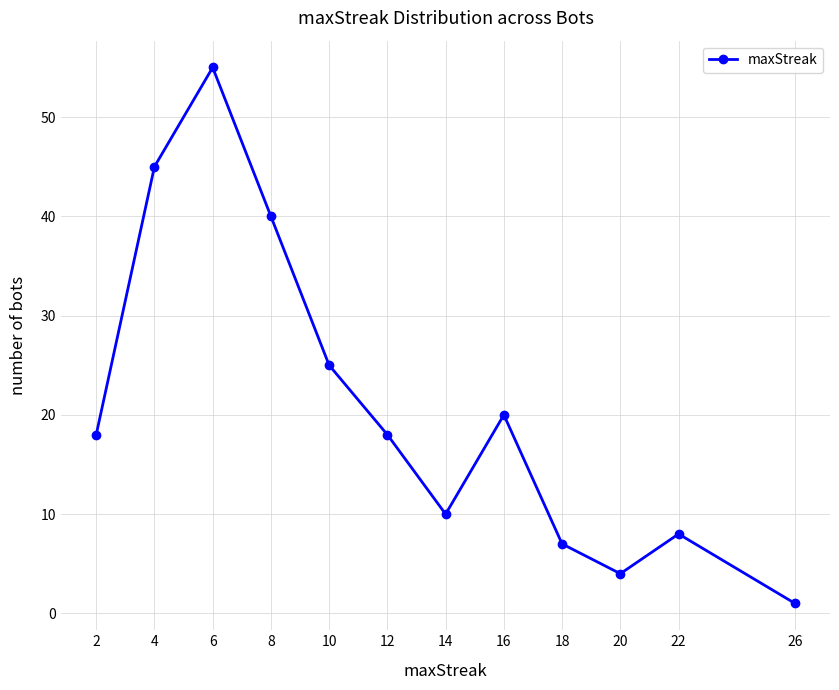

Where is the data nearest to the value 28?

10